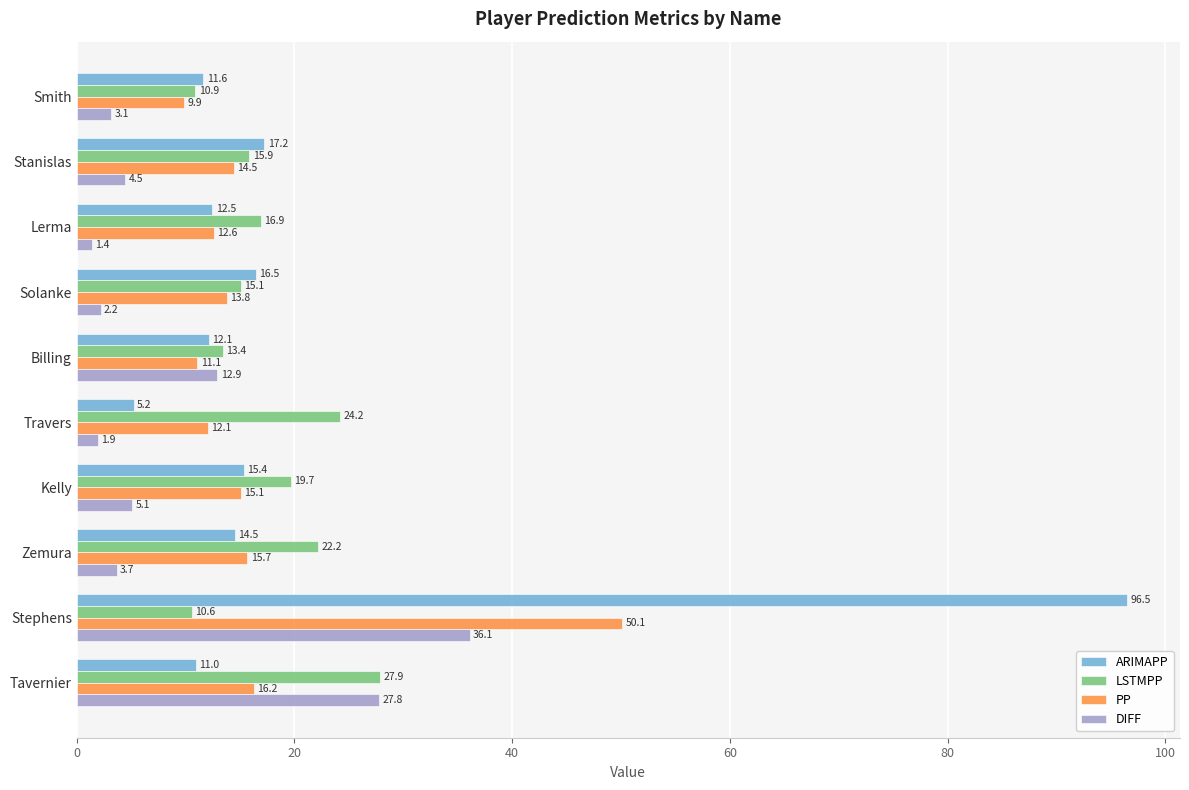

How many series are shown in this chart?

4